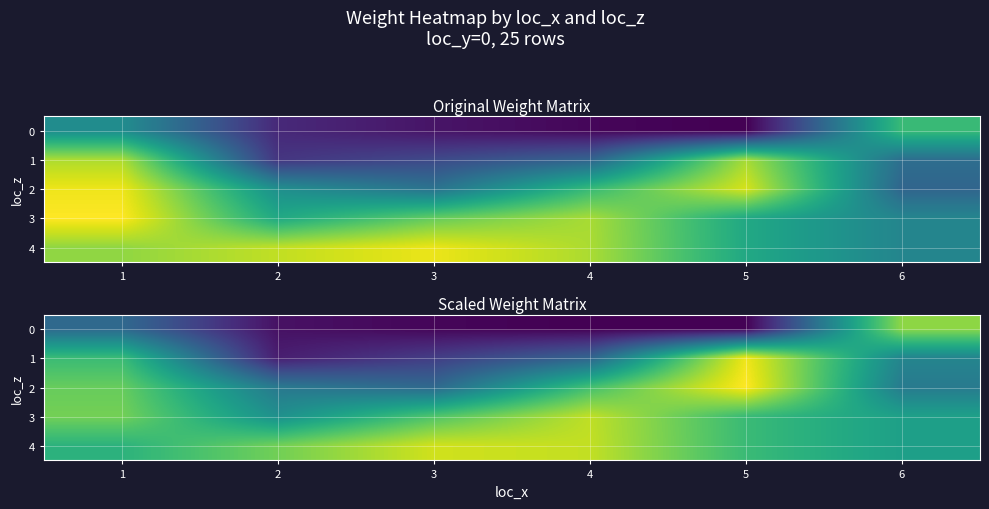

The value of 4 at 1 is 17.2. True or false?

True